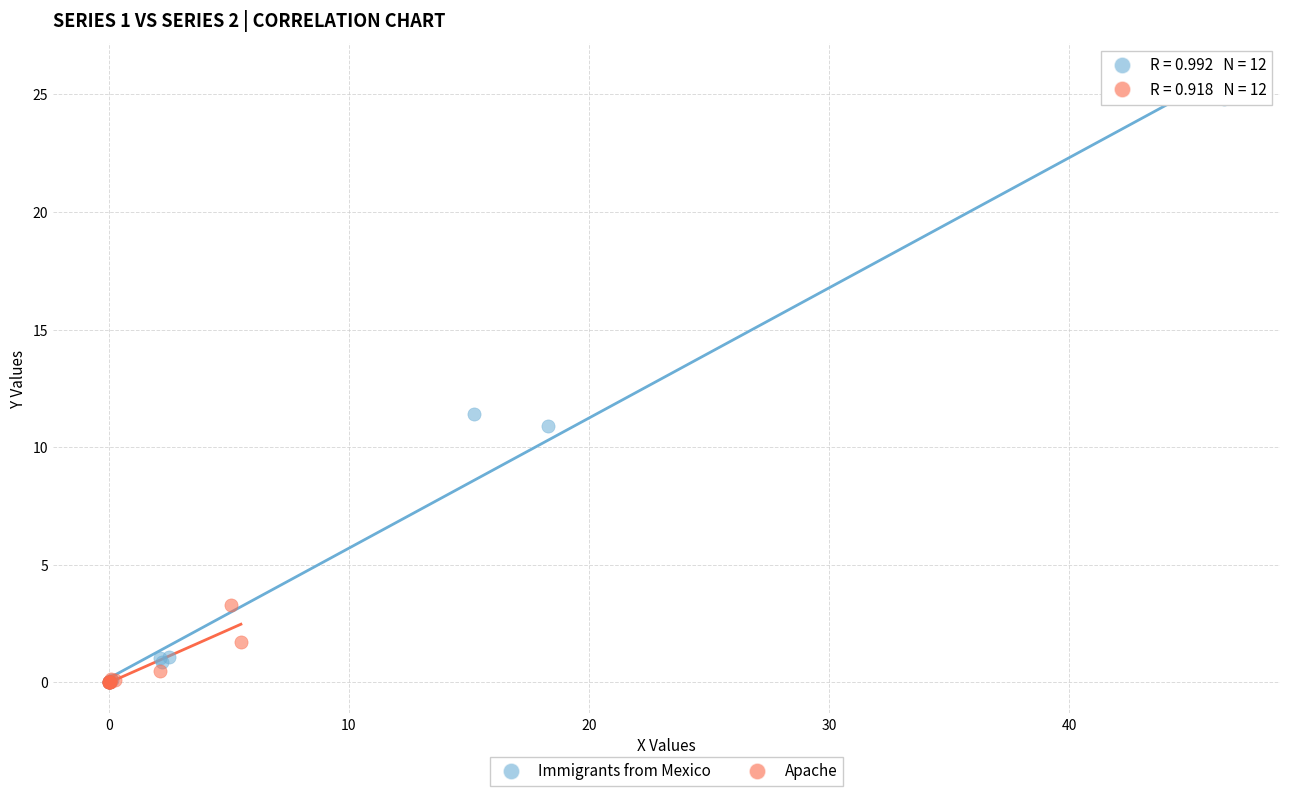

Which series contains the highest Y value?

Immigrants from Mexico